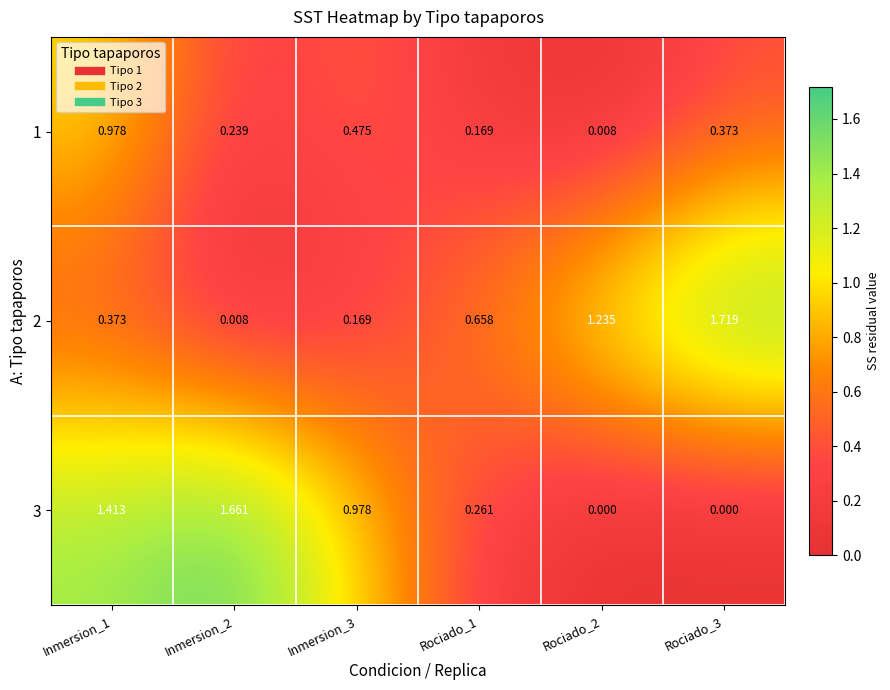

Is the value of 1 at Rociado_2 greater than the value of 3 at Inmersion_3?

No